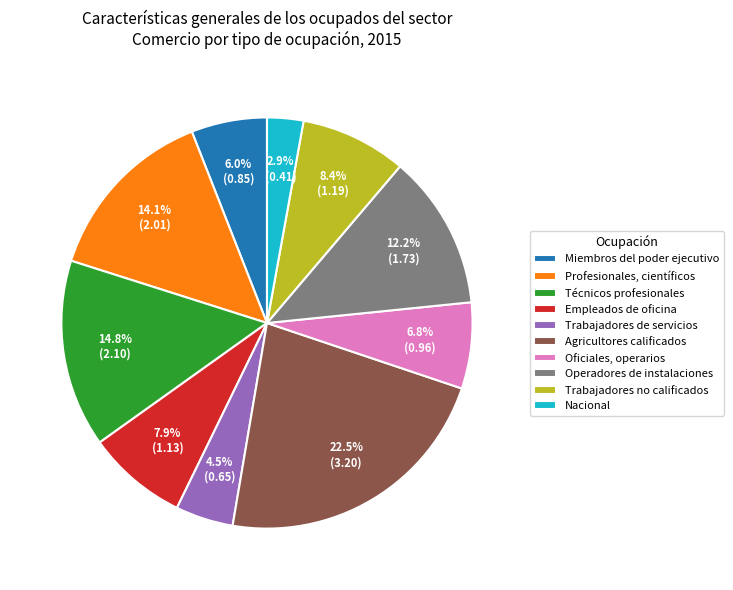

What is the largest slice in the pie chart?

Agricultores calificados